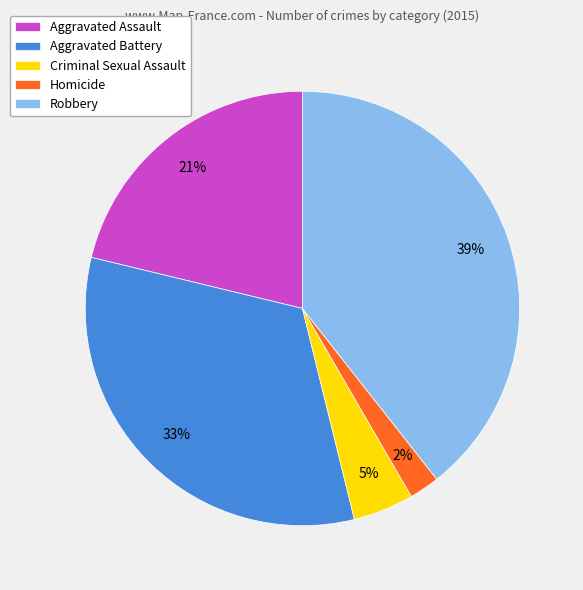

To the nearest percent, what portion does Criminal Sexual Assault represent?

5%